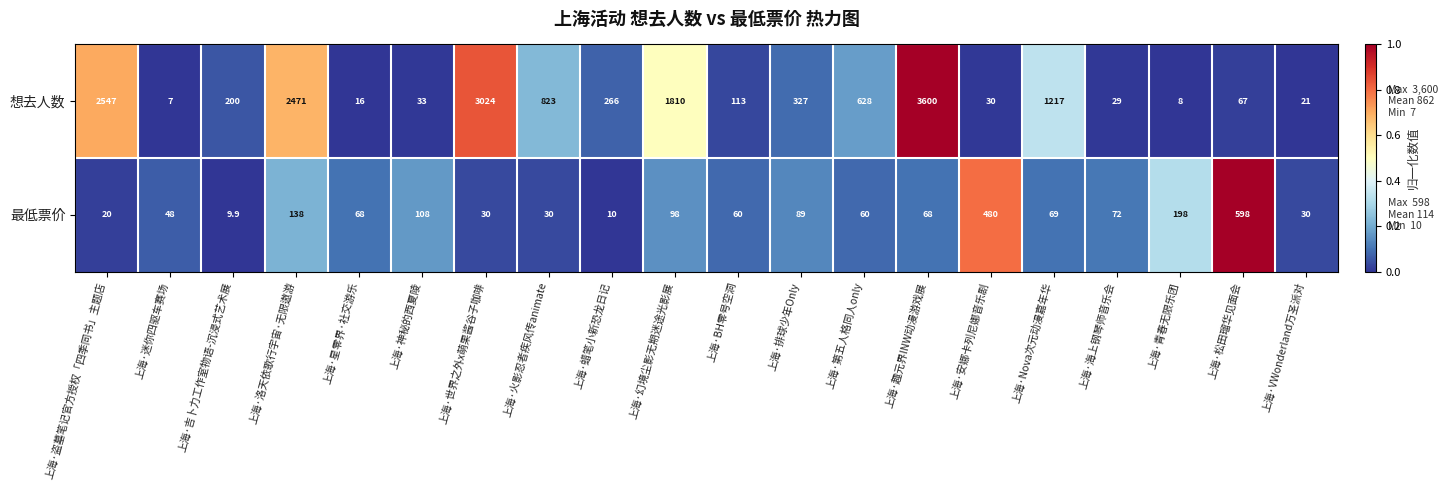

The 最低票价 series shows 52.1 at 上海·VWonderland万圣派对. True or false?

False